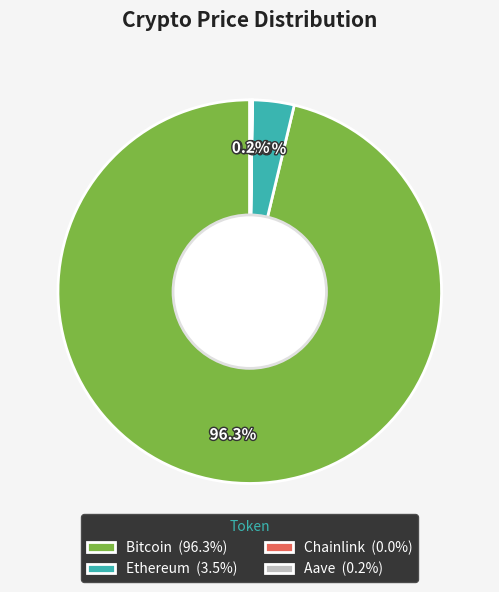

Does any single category account for the majority?

Yes